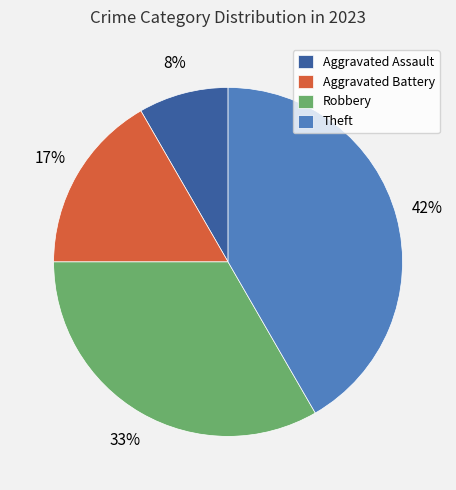

To the nearest percent, what is the difference between the Aggravated Battery and Theft slice percentages?

25%